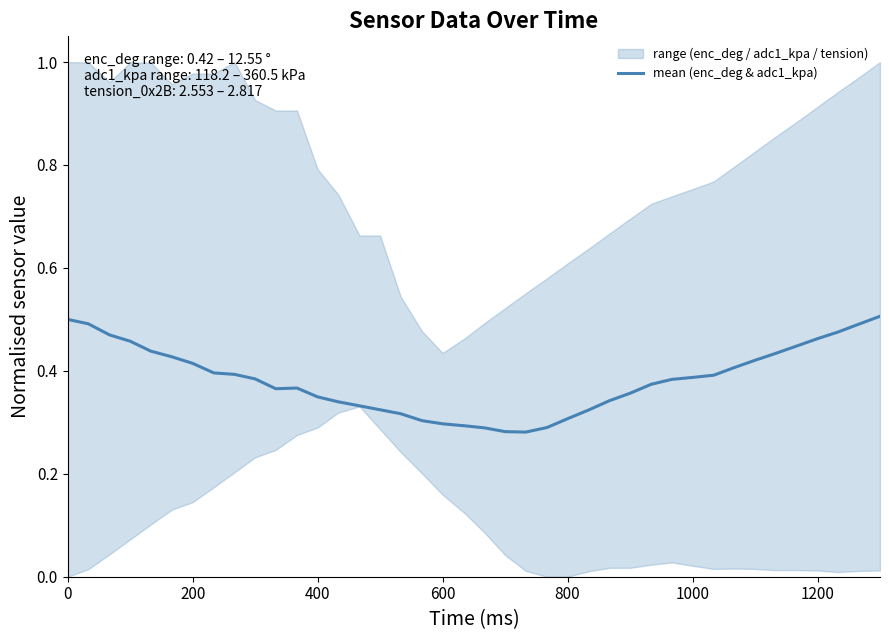

What is the minimum value shown in the chart?

0.3